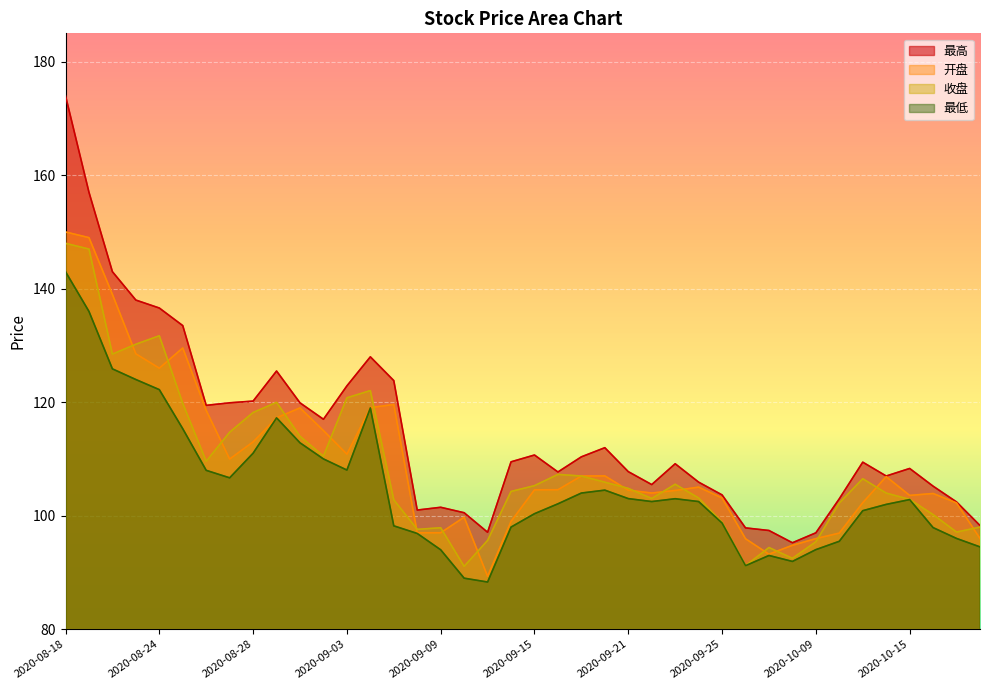

True or false: 开盘 and 最低 intersect in this chart.

False